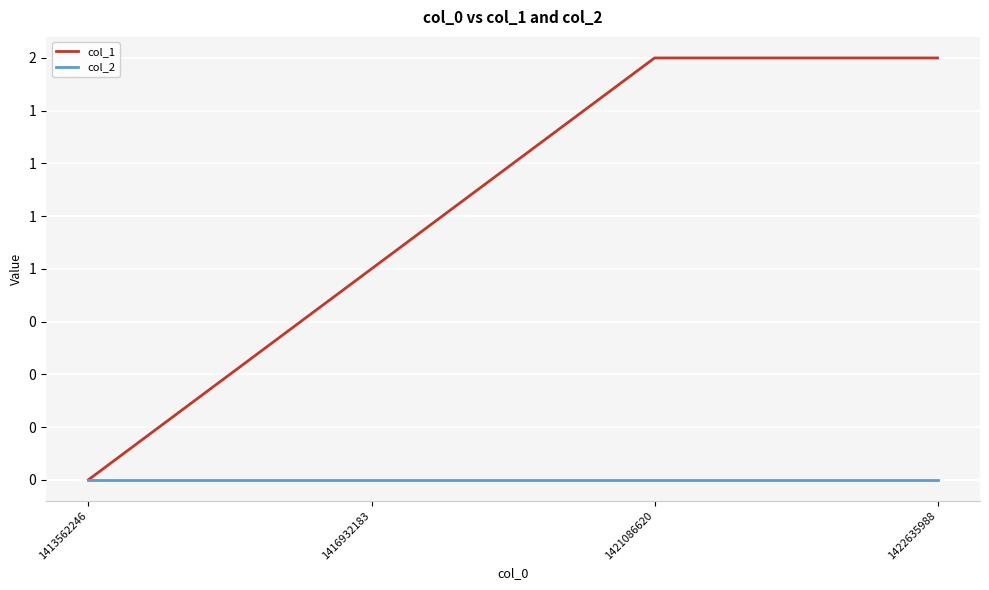

Does the chart have visible grid lines?

Yes